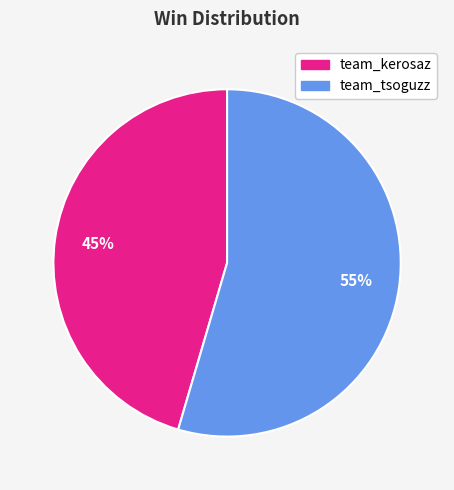

Which has a higher value, team_tsoguzz or team_kerosaz?

team_tsoguzz